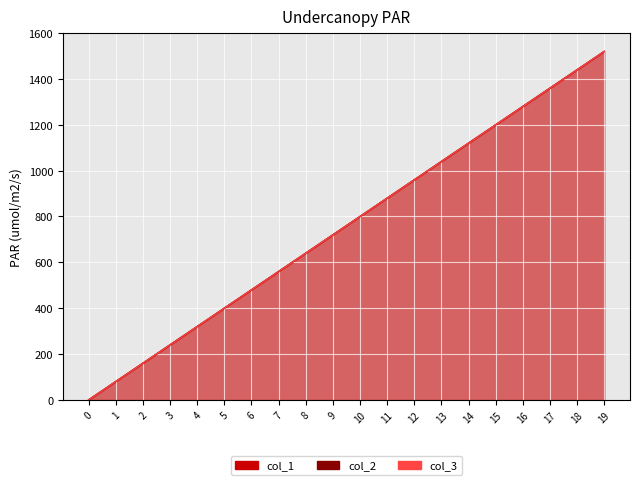

Reading left to right, transcribe all the data shown in this chart.

col_1: 0	80	160	240	320	400	480	560	640	720	800	880	960	1040	1120	1200	1280	1360	1440	1520
col_2: 0	80	160	240	320	400	480	560	640	720	800	880	960	1040	1120	1200	1280	1360	1440	1520
col_3: 0	80	160	240	320	400	480	560	640	720	800	880	960	1040	1120	1200	1280	1360	1440	1520